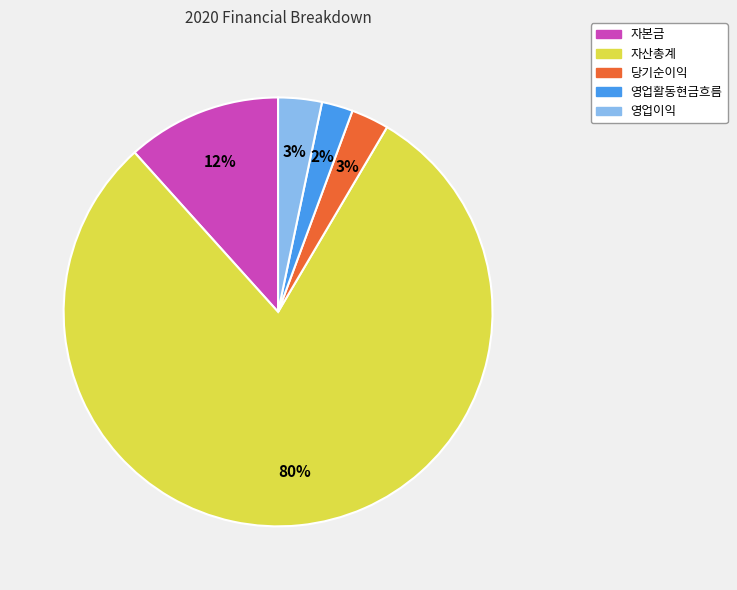

Is there any slice that represents more than half of the pie?

Yes